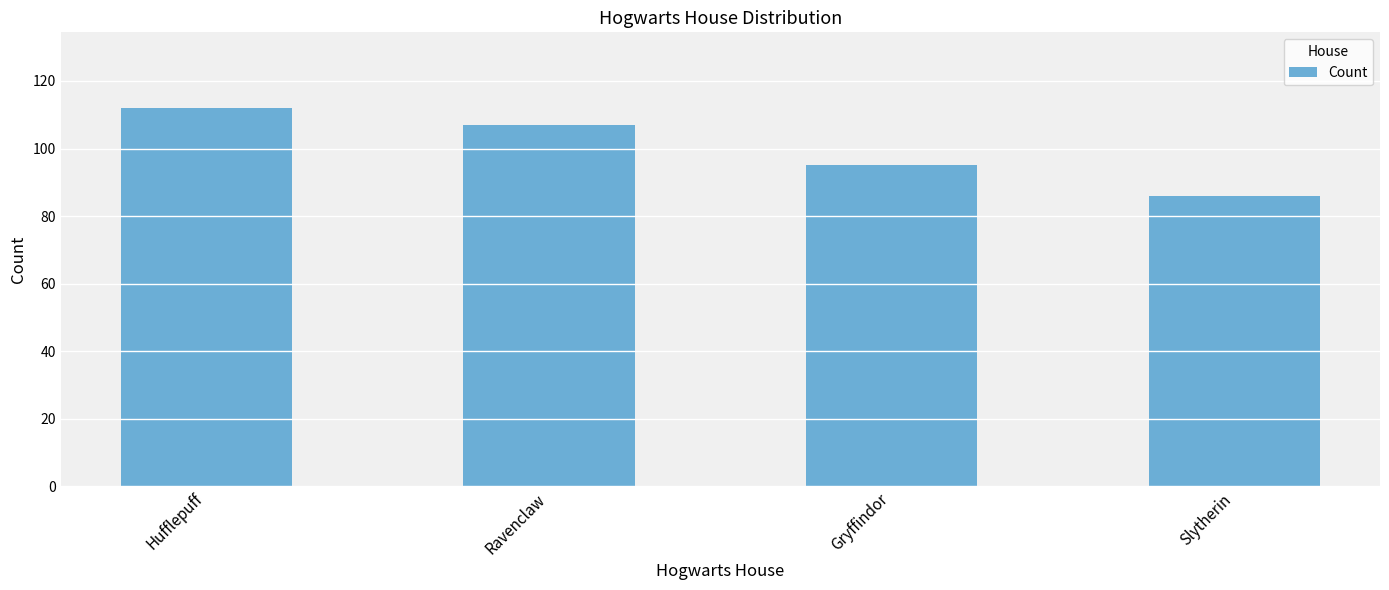

What is the difference between the maximum and minimum values?

26